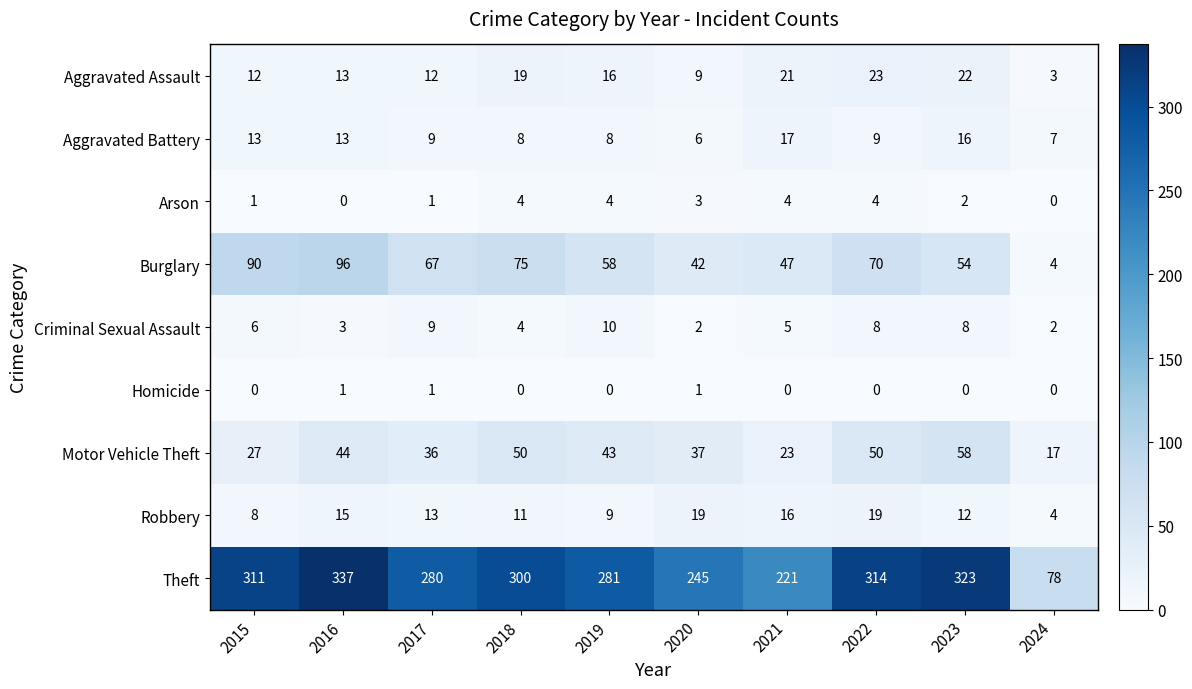

Rank the series at 2015 from lowest to highest value.

Homicide, Arson, Criminal Sexual Assault, Robbery, Aggravated Assault, Aggravated Battery, Motor Vehicle Theft, Burglary, Theft